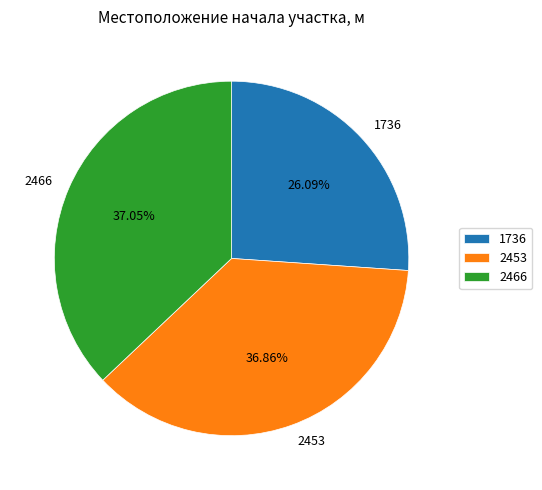

Do 1736 and 2466 together represent more than half of the pie?

Yes